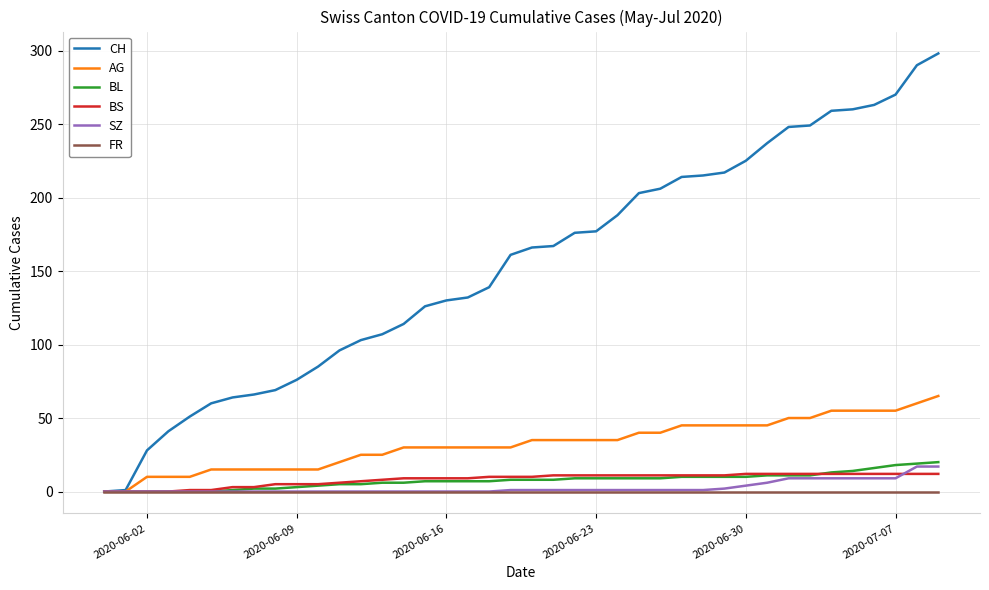

What are all the series names shown in the legend?

CH, AG, BL, BS, SZ, FR